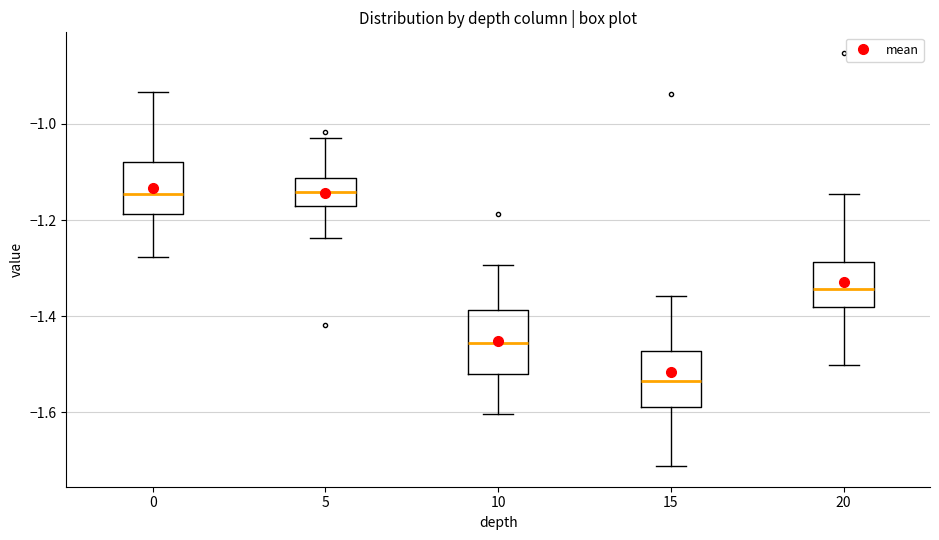

Reading left to right, read every box against the y-axis: the position of its median line, the range the box covers, and the ends of its whiskers. The values are not printed on the chart, so give them approximately, as read against the axis.

0: median -1.14, box -1.18 to -1.08, whiskers -1.28 to -0.94
5: median -1.14, box -1.18 to -1.12, whiskers -1.24 to -1.02
10: median -1.46, box -1.52 to -1.38, whiskers -1.60 to -1.30
15: median -1.54, box -1.58 to -1.48, whiskers -1.72 to -1.36
20: median -1.34, box -1.38 to -1.28, whiskers -1.50 to -1.14